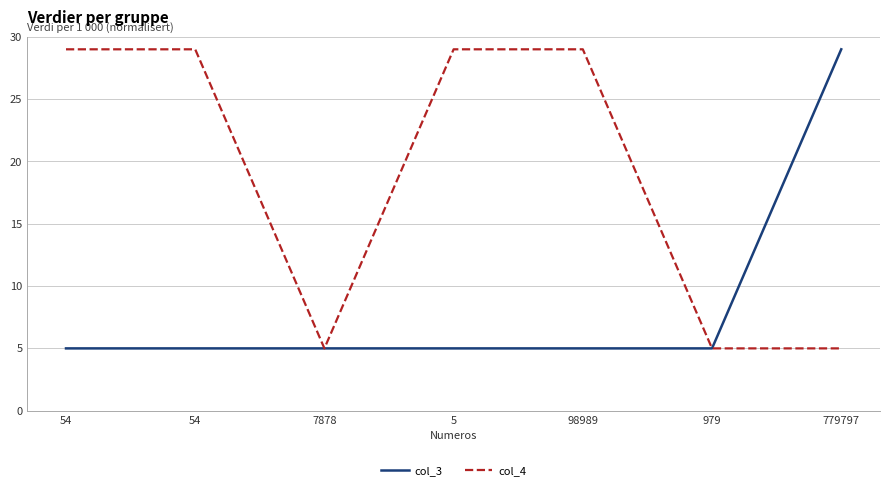

At how many categories does at least one series exceed 9?

5